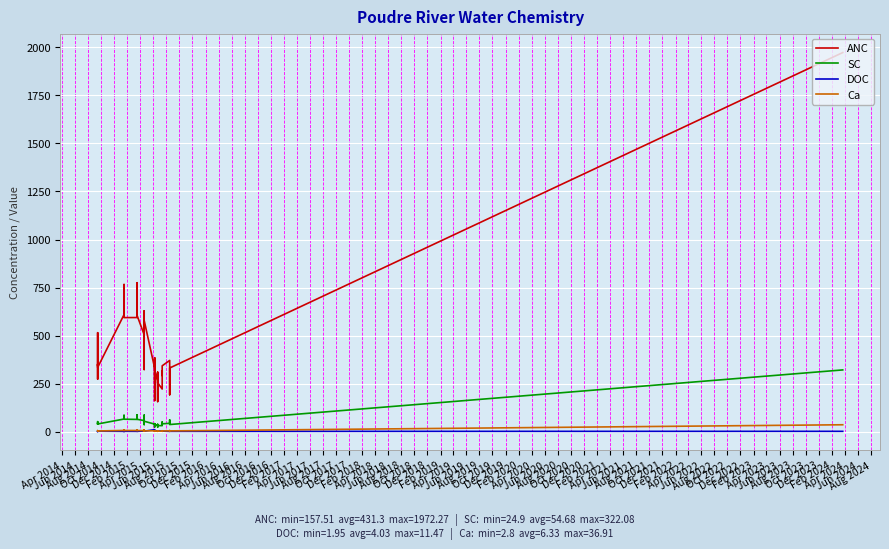

Reading right to left, transcribe all the data shown in this chart.

ANC: 1972.3	332.1	193.1	294.2	371.4	343.4	320.1	293.2	317.3	222.6	255.1	310.2	157.5	241.2	308.4	259.0	344.6	162.7	248.6	385.3	331.2	579.5	504.9	324.1	487.2	629.1	505.0	605.2	775.4	594.4	594.2	766.2	609.4	334.8	515.5	439.8	274.4	352.1	350.7	346.5
SC: 322.1	38.1	40.6	61.9	44.3	41.9	35.8	51.2	39.1	32.2	32.7	39.2	24.9	31.9	35.9	33.8	42.7	25.6	32.0	41.5	40.2	55.2	57.8	37.8	55.7	87.0	58.5	65.4	88.6	64.8	65.8	86.0	66.7	41.0	46.6	53.0	43.3	45.6	40.8	40.0
DOC: 2.7	2.6	3.1	3.5	2.5	3.8	3.0	3.9	3.3	3.8	5.0	5.0	5.2	4.9	3.9	6.4	6.5	7.1	6.3	4.7	11.5	3.4	4.6	6.3	4.9	5.0	4.4	2.4	2.6	2.5	2.8	1.9	2.5	3.3	2.6	2.7	2.5	2.6	2.8	2.7
Ca: 36.9	5.1	5.3	6.8	5.5	4.7	4.4	5.7	4.4	3.8	3.6	4.3	2.8	3.6	4.4	3.9	4.9	3.0	3.7	5.2	5.5	5.3	6.9	4.3	6.1	9.5	6.3	7.1	9.6	7.0	7.2	9.4	7.4	4.7	5.8	6.5	5.7	5.9	5.4	5.3